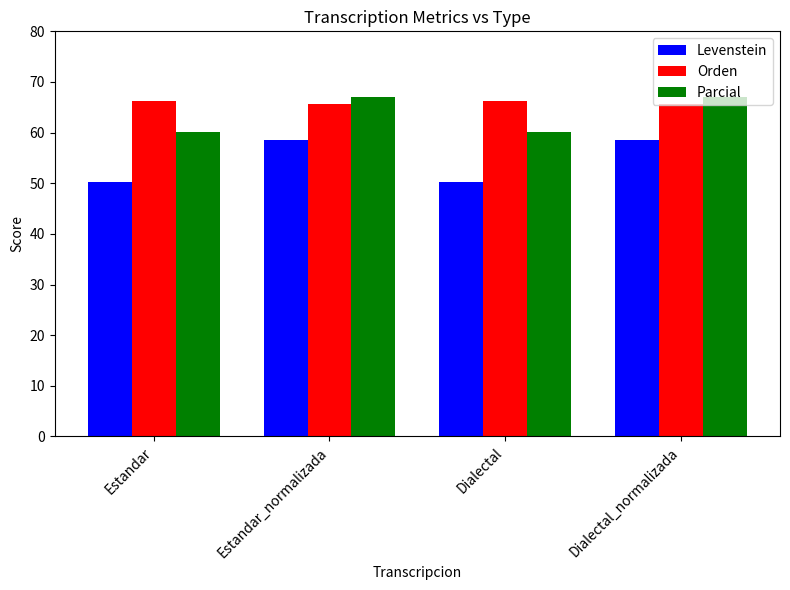

At Estandar_normalizada, list the series in order from largest to smallest.

Parcial, Orden, Levenstein